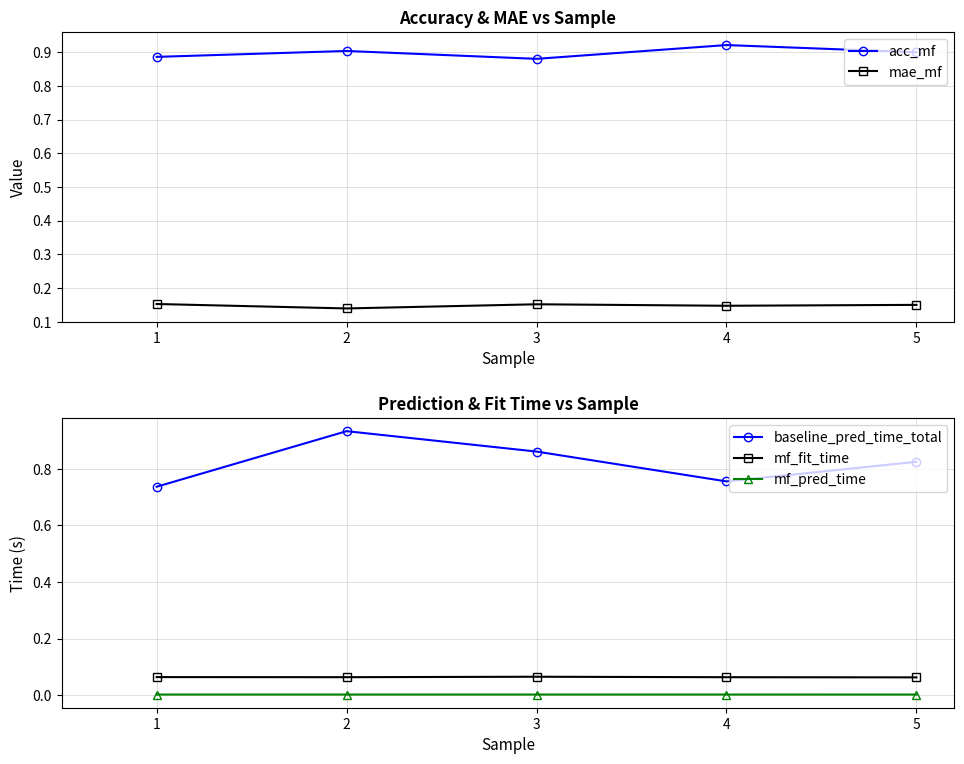

Is it true that baseline_pred_time_total equals 0.4 at 1?

False